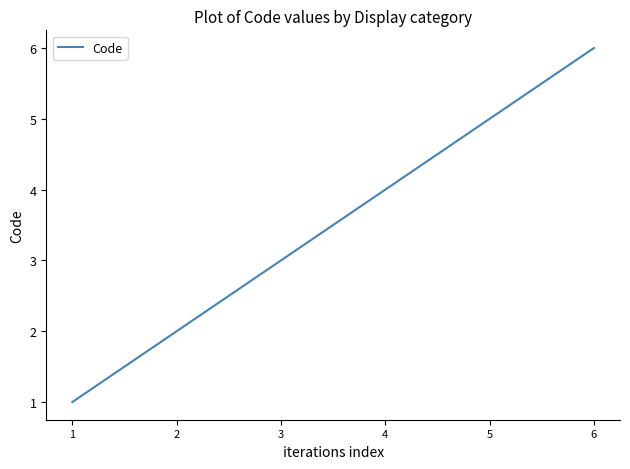

Rank the categories by value from highest to lowest.

6, 5, 4, 3, 2, 1